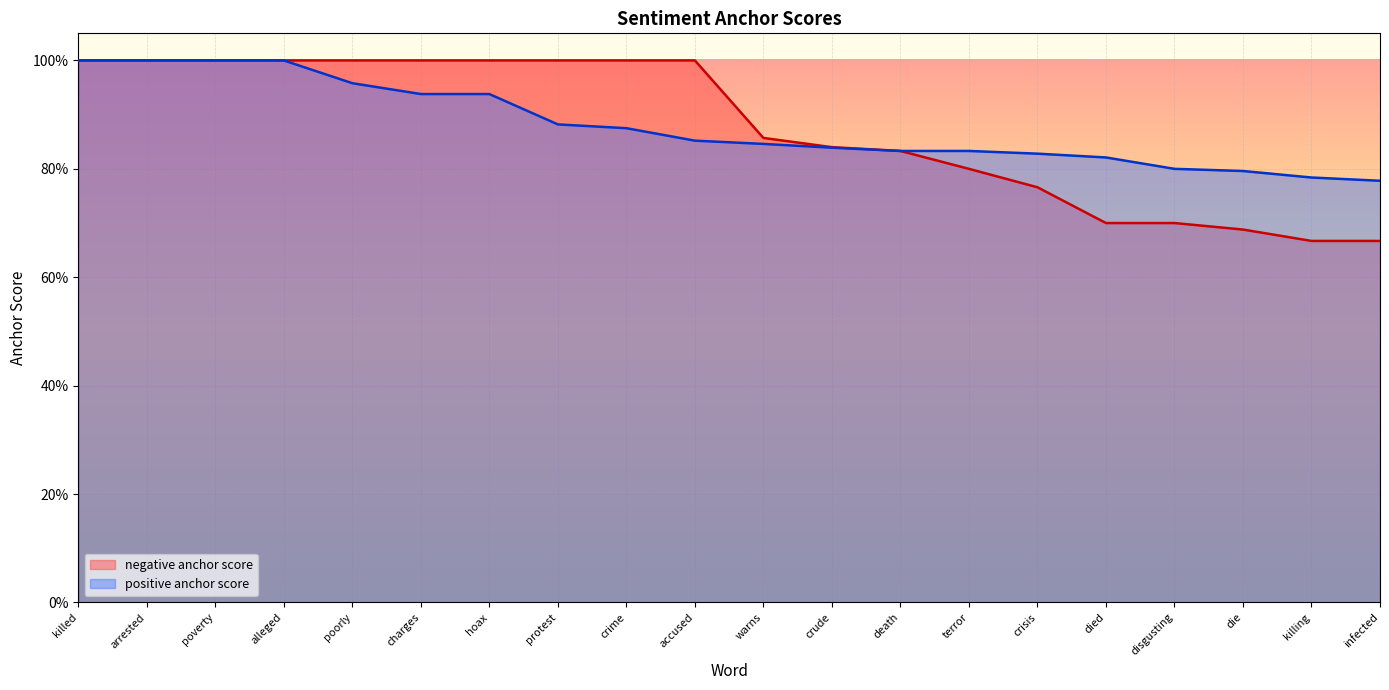

Reading right to left, transcribe all the data shown in this chart.

negative anchor score: 0.7	0.7	0.7	0.7	0.7	0.8	0.8	0.8	0.8	0.9	1.0	1.0	1.0	1.0	1.0	1.0	1.0	1.0	1.0	1.0
positive anchor score: 0.8	0.8	0.8	0.8	0.8	0.8	0.8	0.8	0.8	0.8	0.9	0.9	0.9	0.9	0.9	1.0	1.0	1.0	1.0	1.0